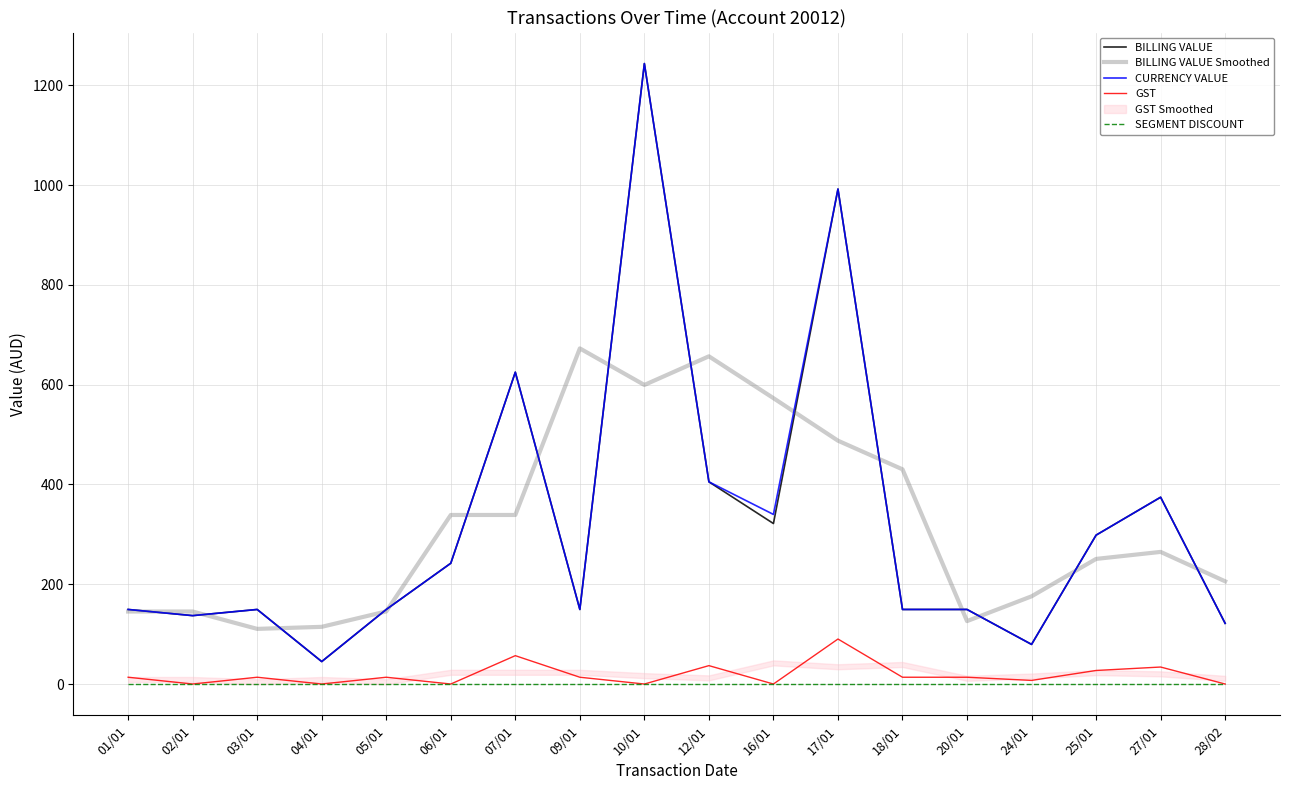

True or false: BILLING VALUE and SEGMENT DISCOUNT cross at least once.

False